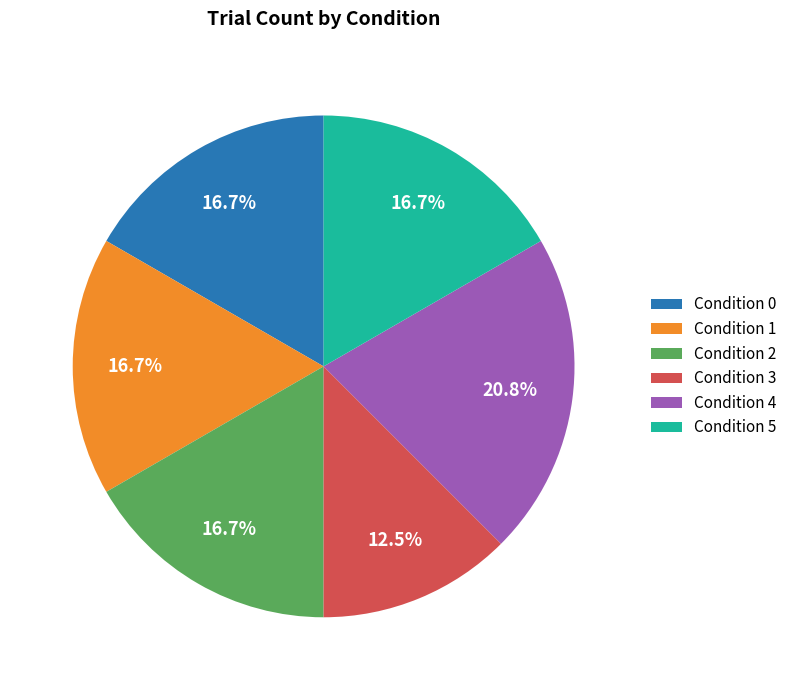

To the nearest percent, what is the difference between the Condition 1 and Condition 0 slice percentages?

0%